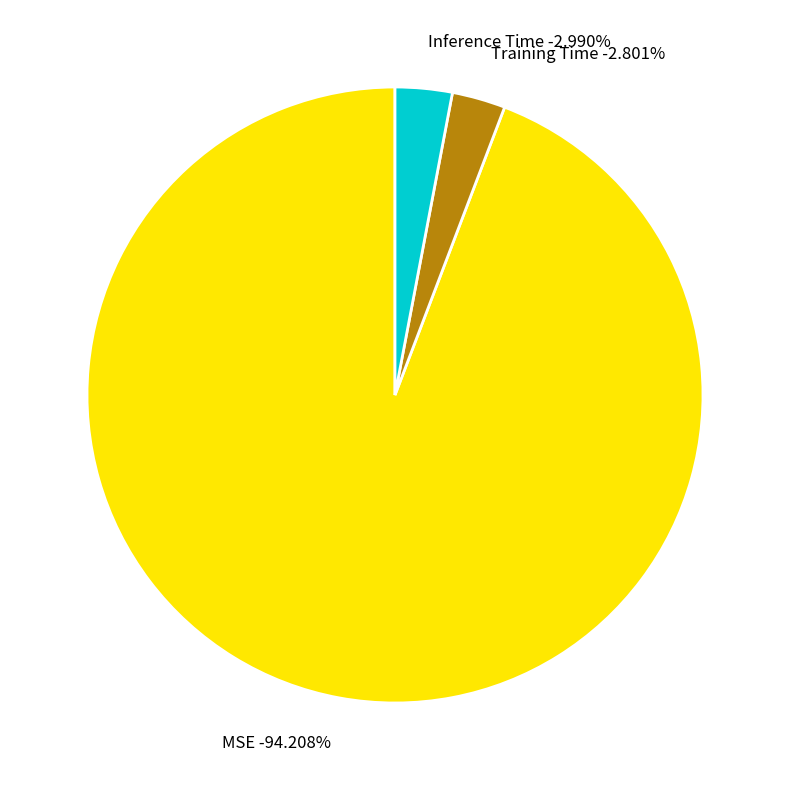

Is there a majority slice in this chart?

Yes